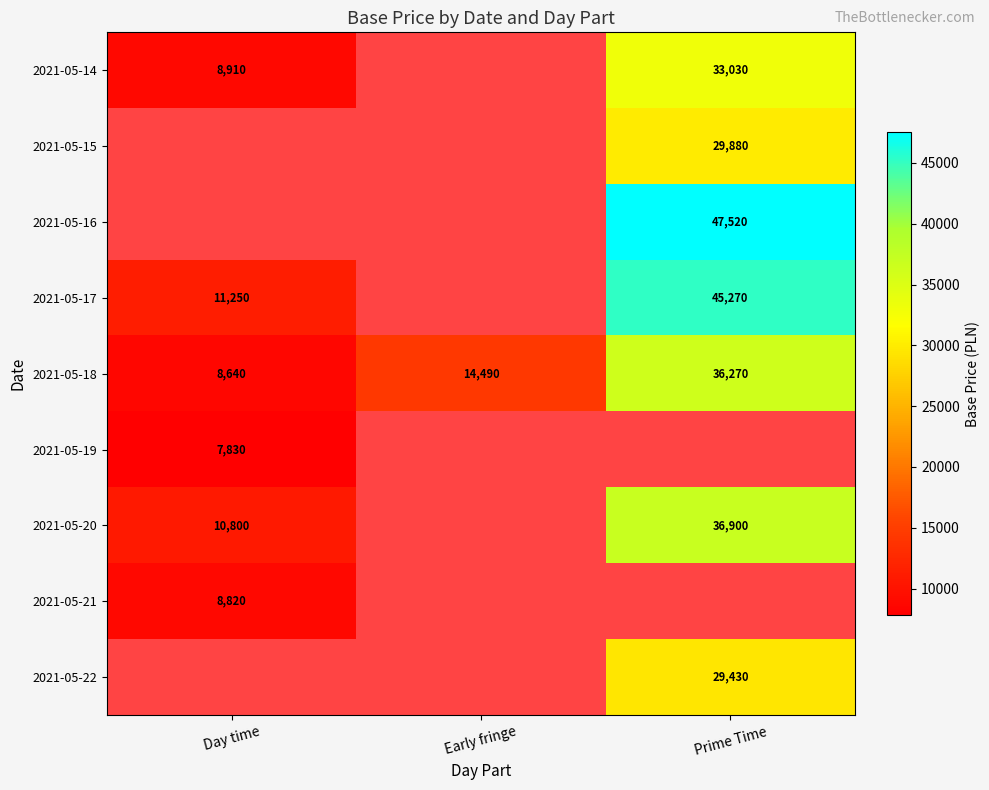

Is the value of 2021-05-21 at Day time greater than the value of 2021-05-20 at Prime Time?

No